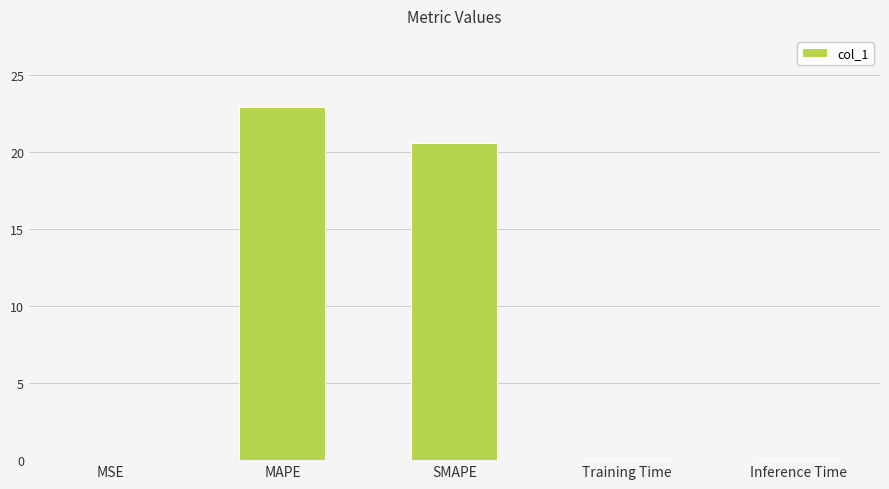

What is the sum of all values?

43.7